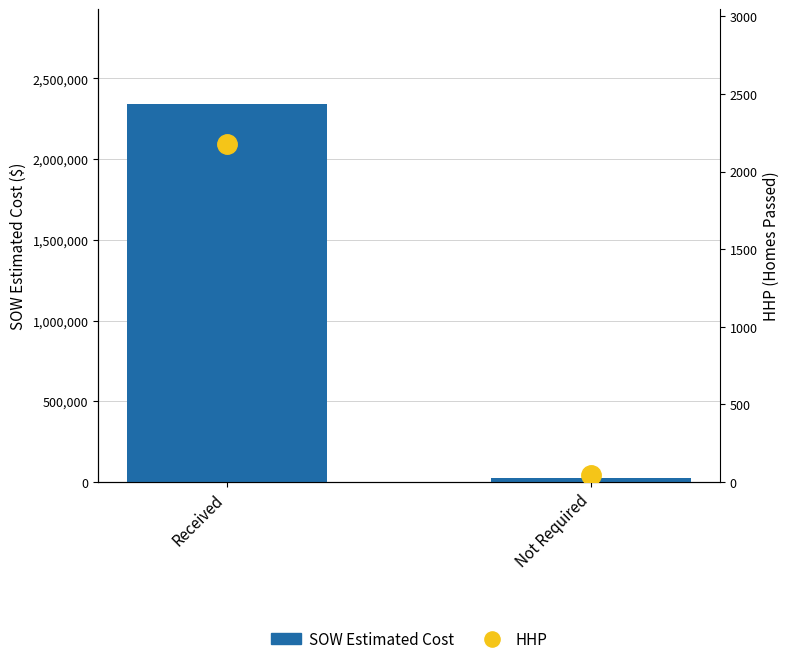

What is the sum of all HHP values?

2224.0